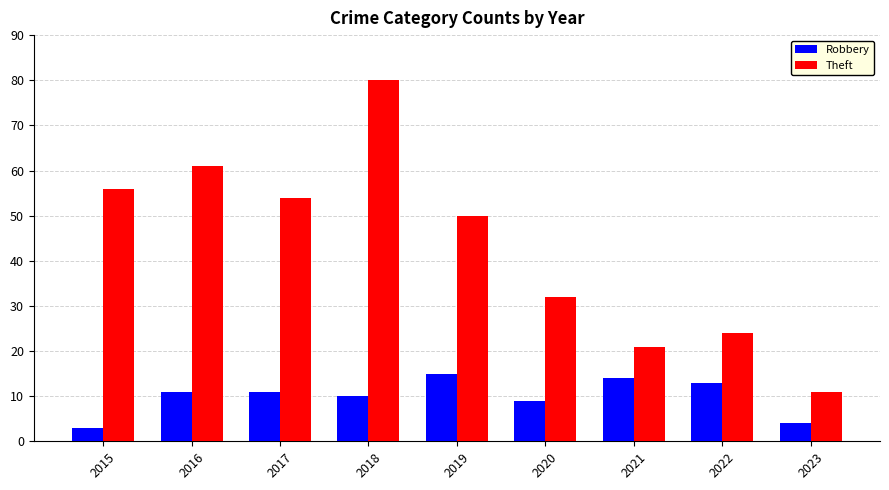

Reading right to left, list all the values displayed in this chart.

Robbery: 2023=4	2022=13	2021=14	2020=9	2019=15	2018=10	2017=11	2016=11	2015=3
Theft: 2023=11	2022=24	2021=21	2020=32	2019=50	2018=80	2017=54	2016=61	2015=56